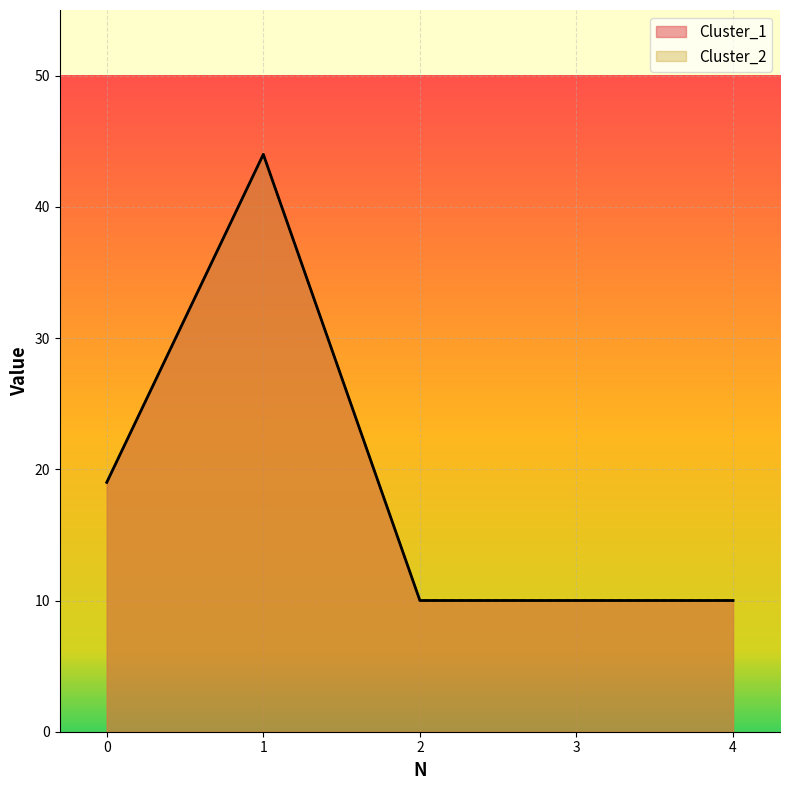

What is the smallest value displayed?

10